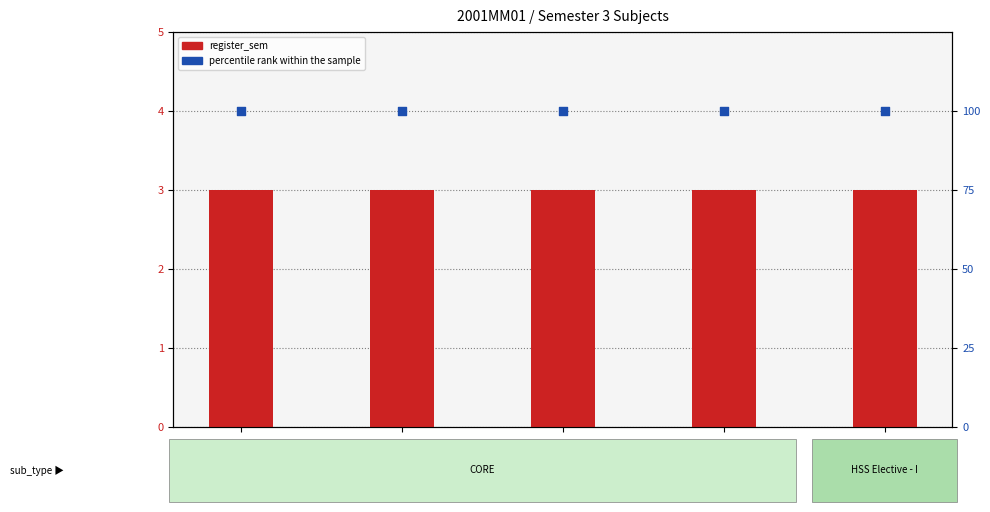

What is the total value across all series at MM205?

103